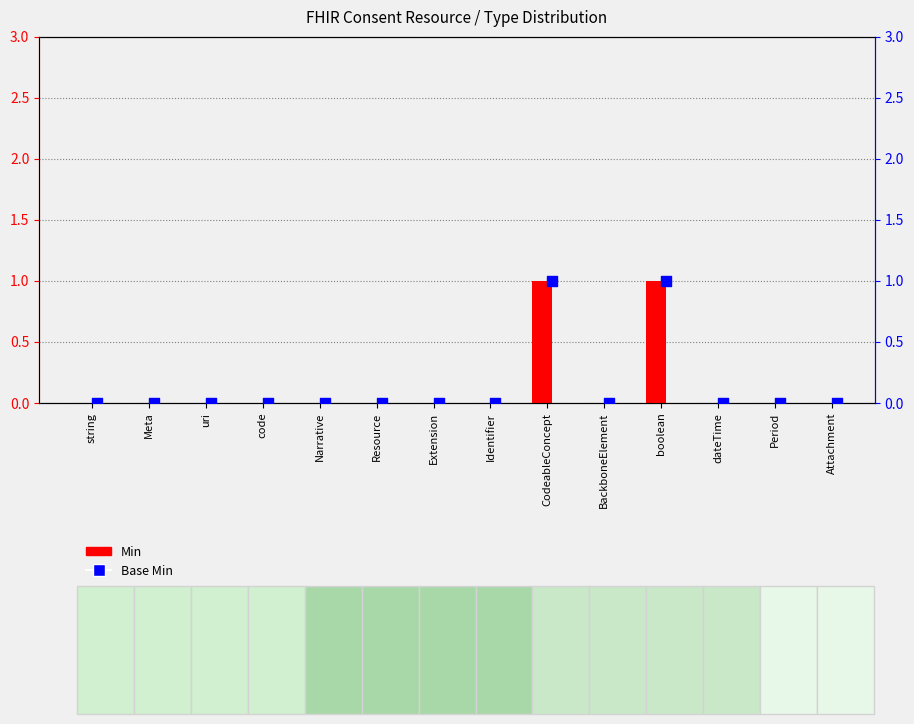

What are all the series names shown in the legend?

Min, Base Min